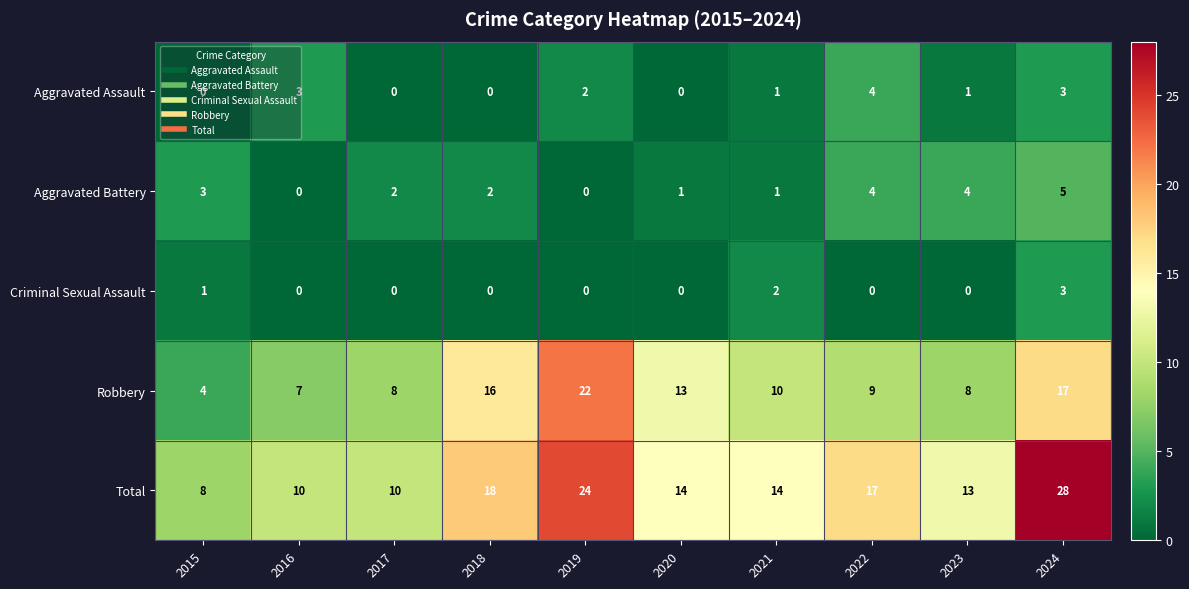

What is the spread (max minus min) of values at 2019?

24